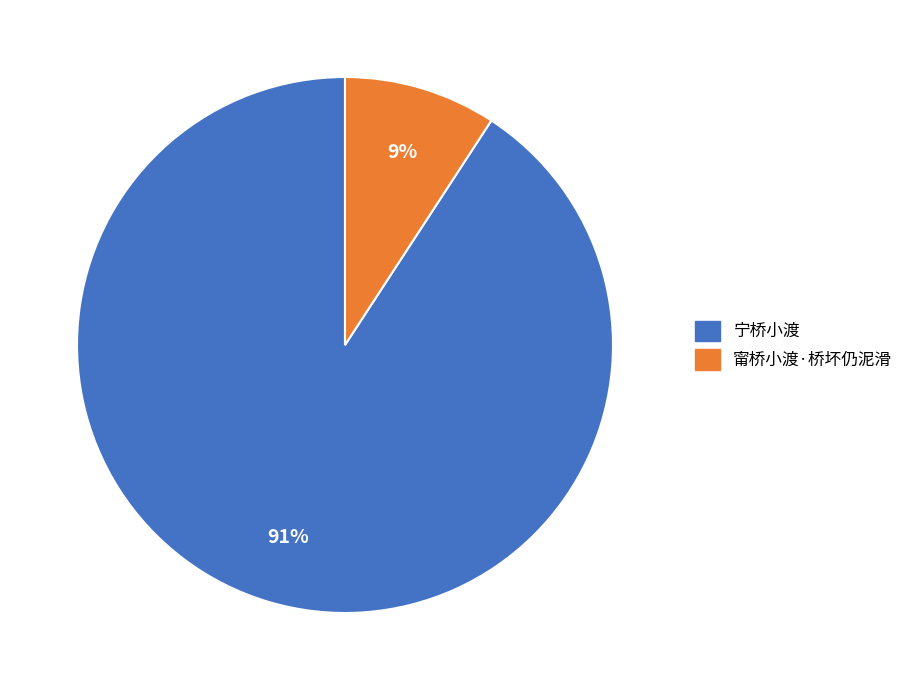

Which has a higher value, 宁桥小渡 or 甯桥小渡·桥坏仍泥滑?

宁桥小渡